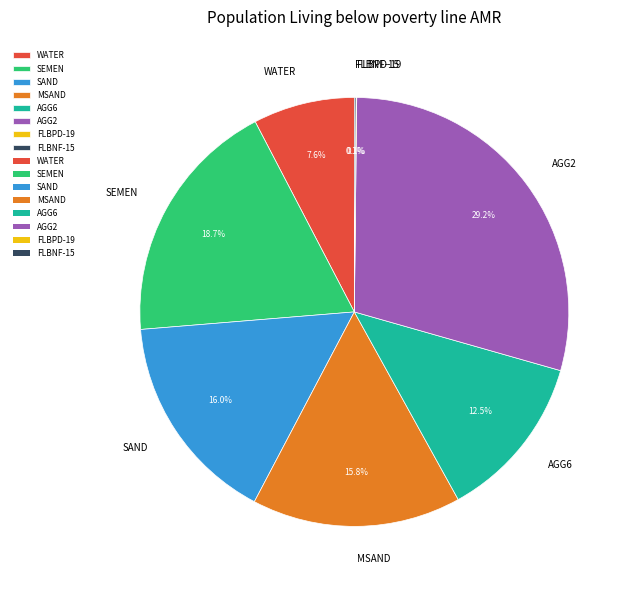

Which has a higher value, SEMEN or WATER?

SEMEN